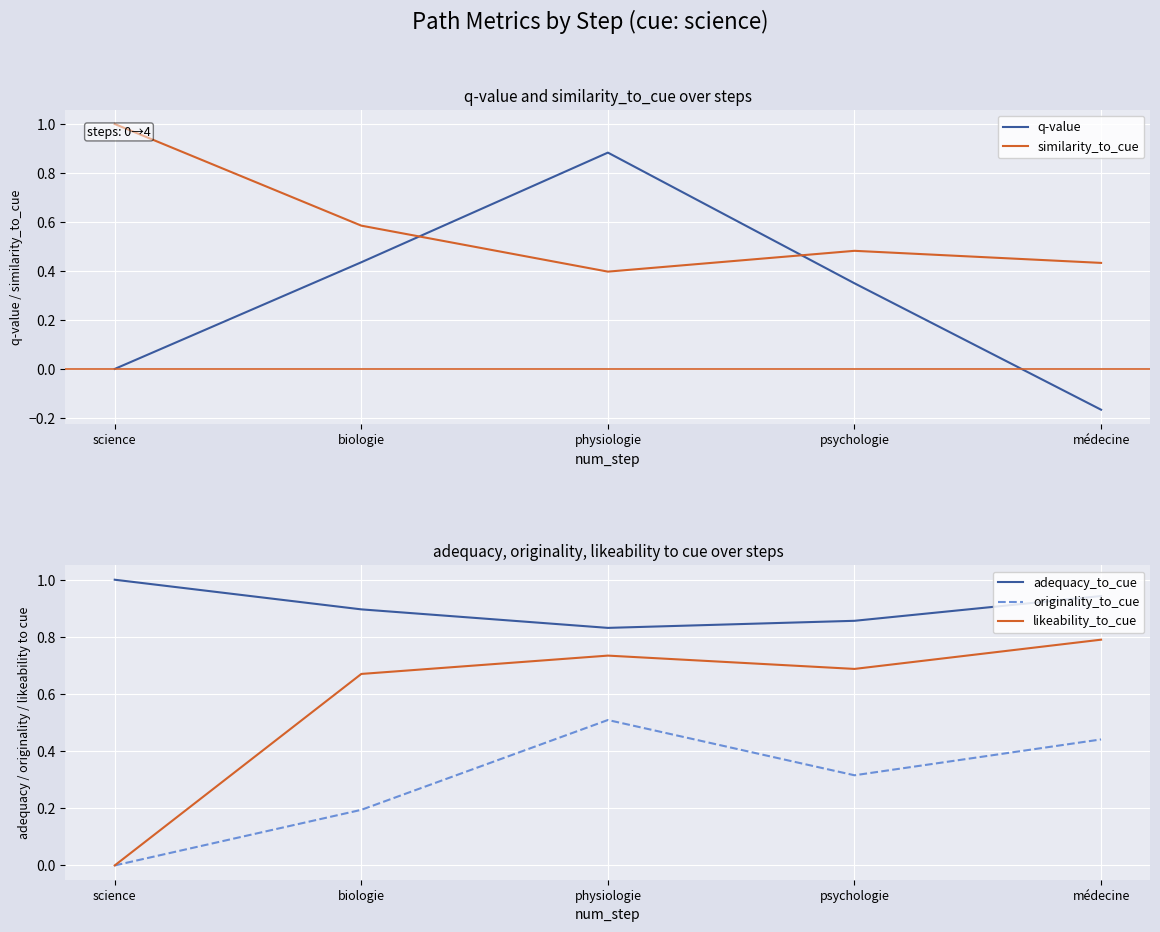

Which series ends up on top after the final intersection of q-value and originality_to_cue?

originality_to_cue